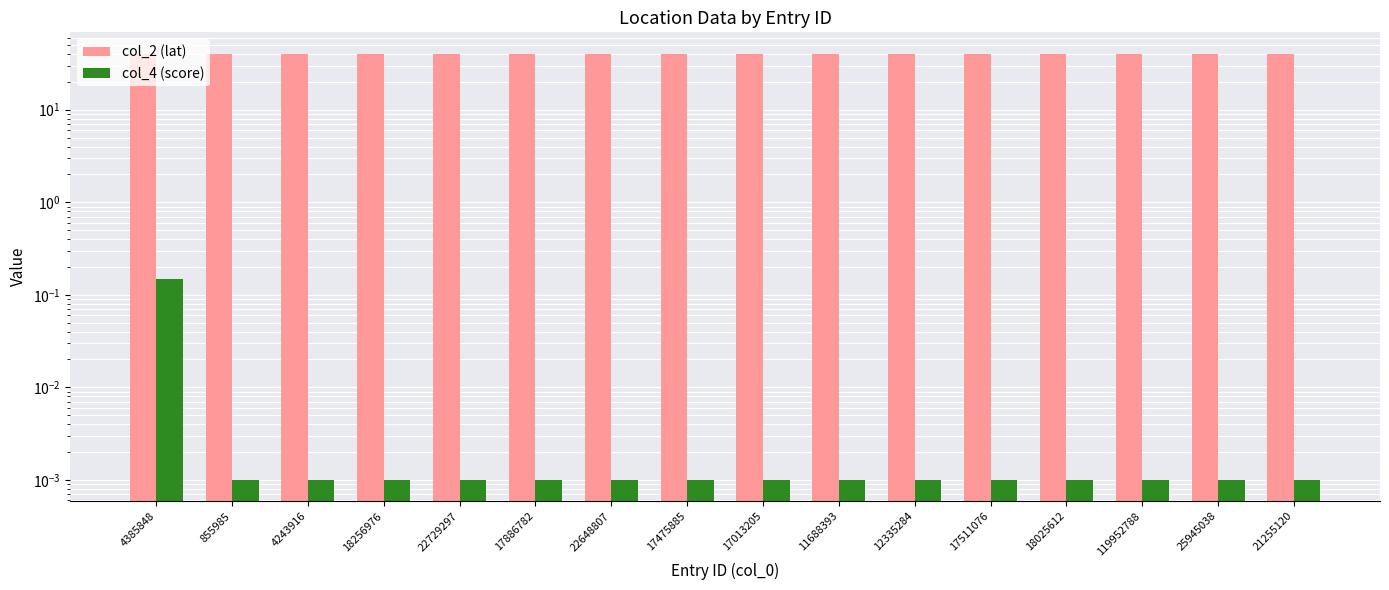

The col_2 (lat) series shows 40.4 at 12335284. True or false?

True